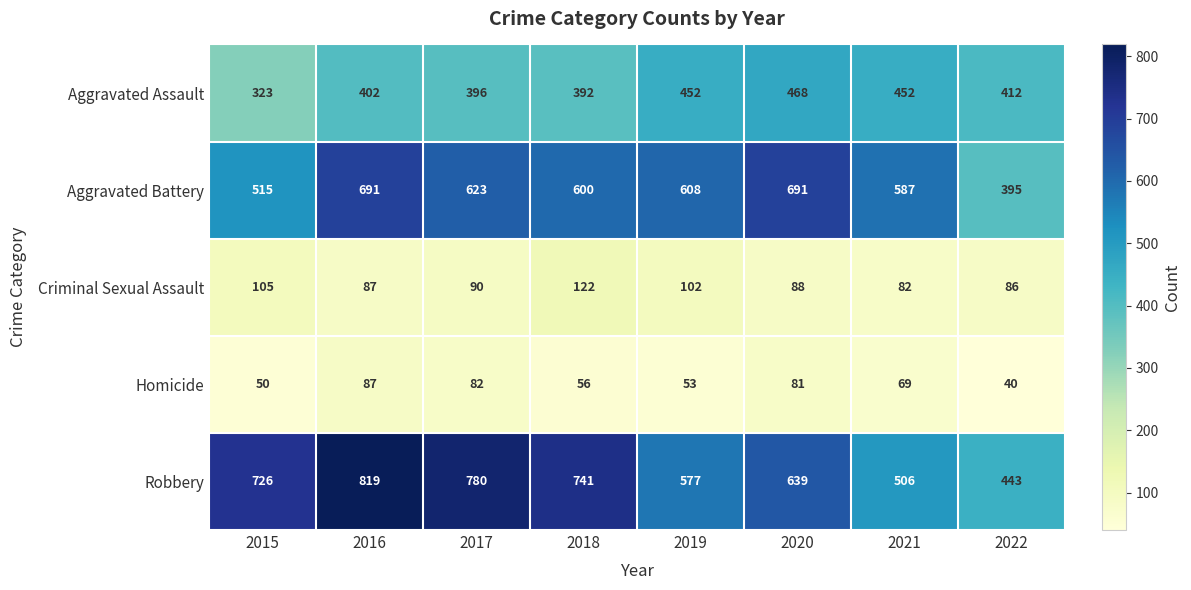

What value does the Criminal Sexual Assault series have at 2021, to the nearest 5?

80